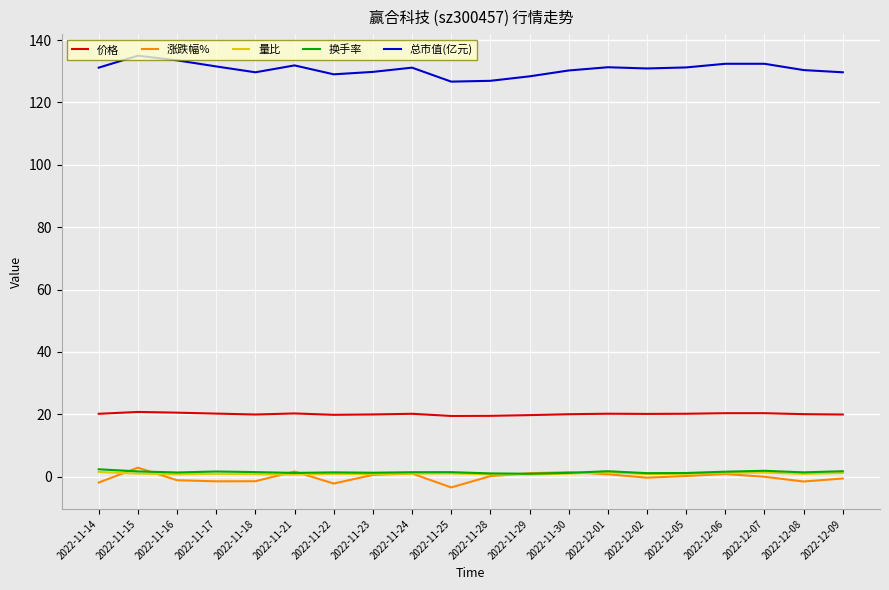

What is the total value across all series at 2022-11-14?

153.4